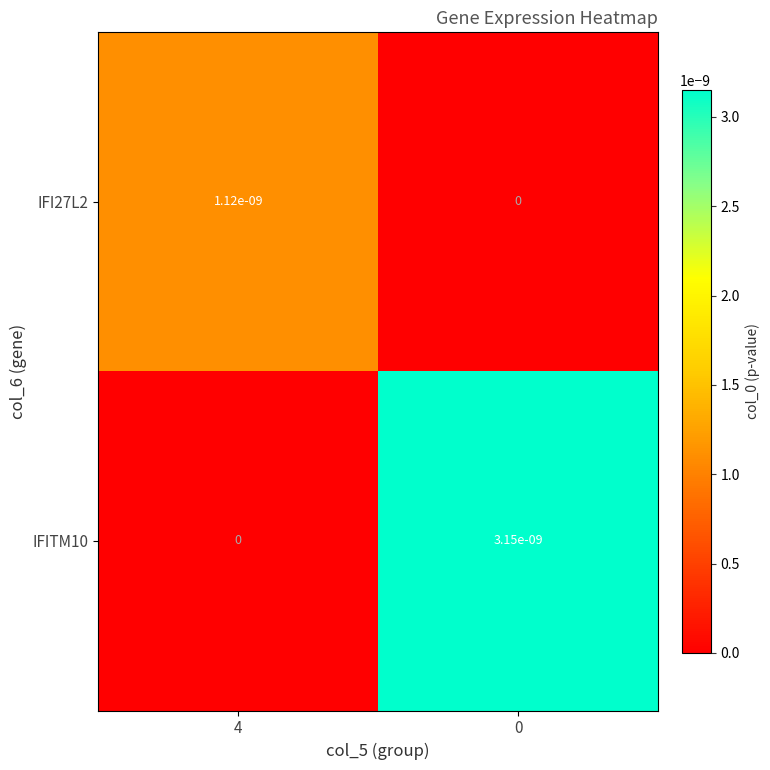

Is it true that IFI27L2 equals 0.0 at 4?

True